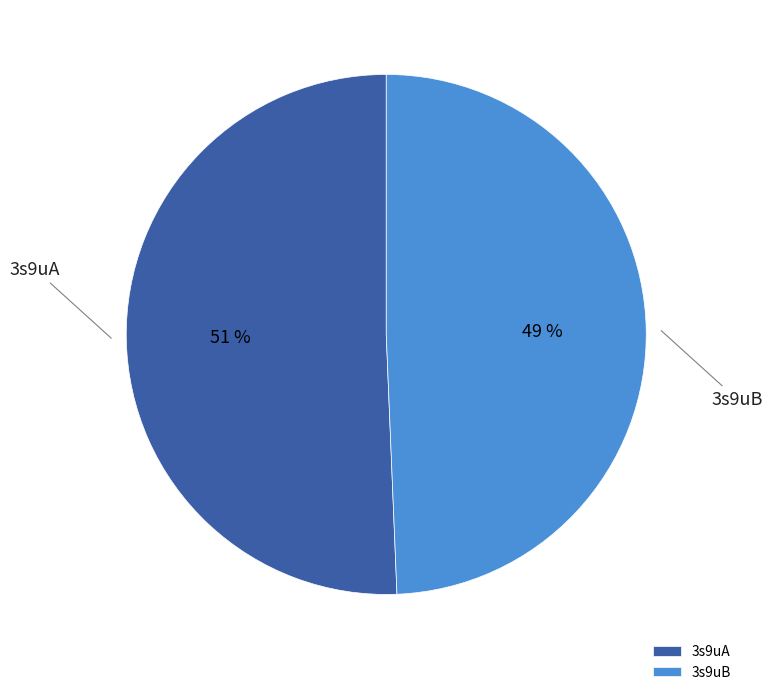

Does 3s9uA account for over 50% of the chart?

Yes